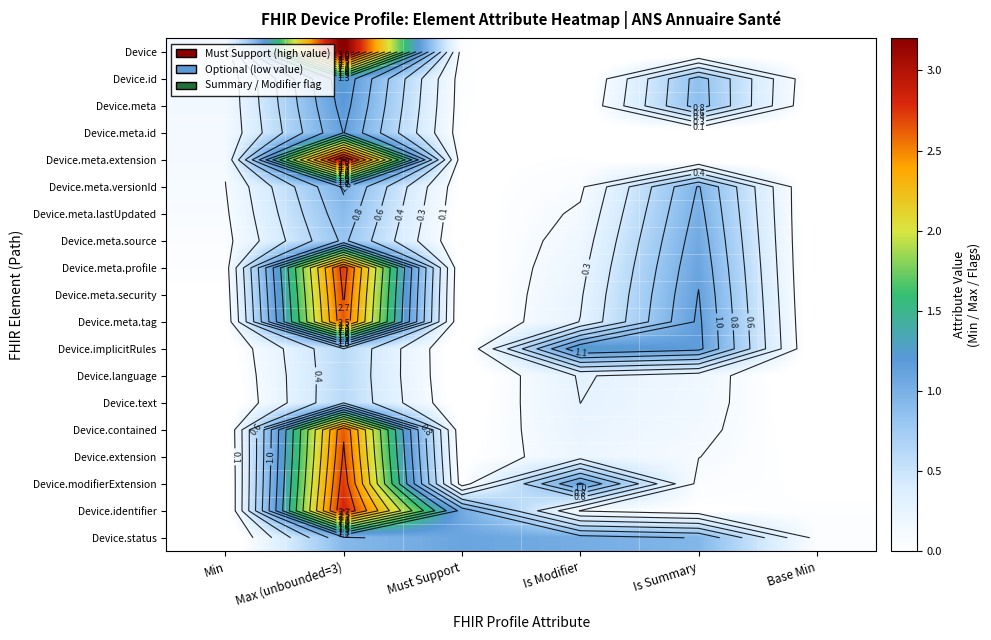

The value of Device.language at Base Min is -0.2. True or false?

False